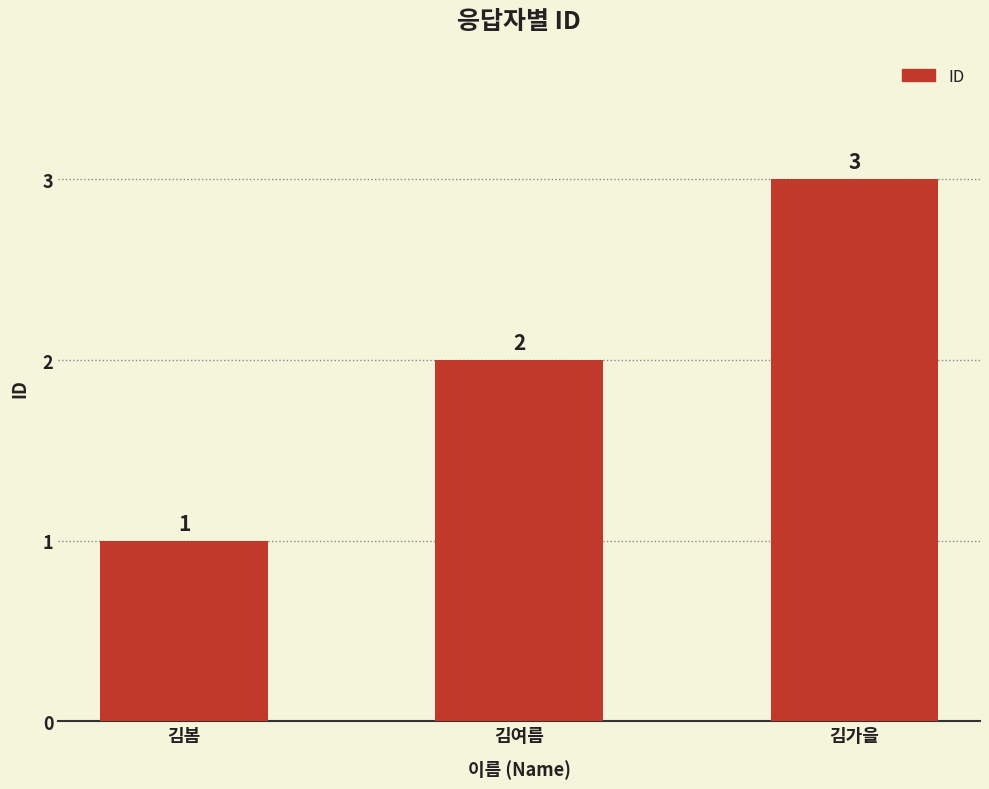

Reading right to left, extract all data points from this chart.

김가을=3	김여름=2	김봄=1